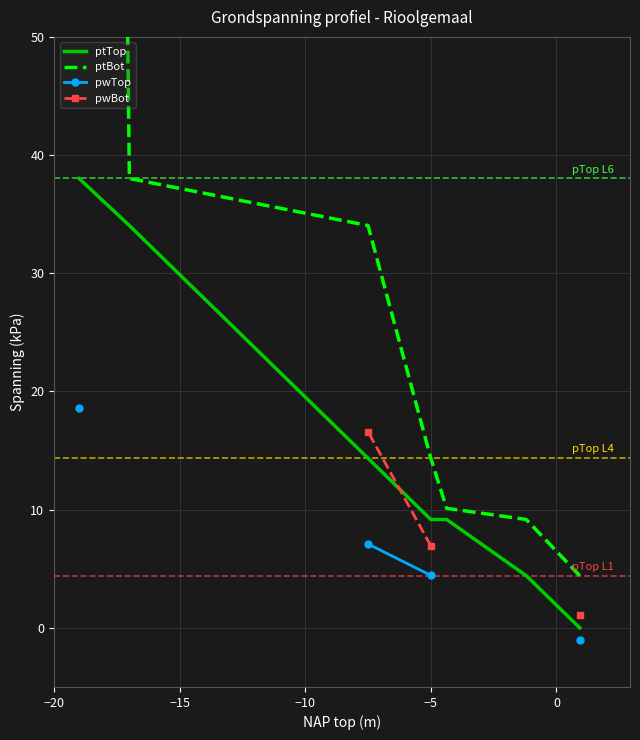

At which label does pwBot first exceed 6?

−5